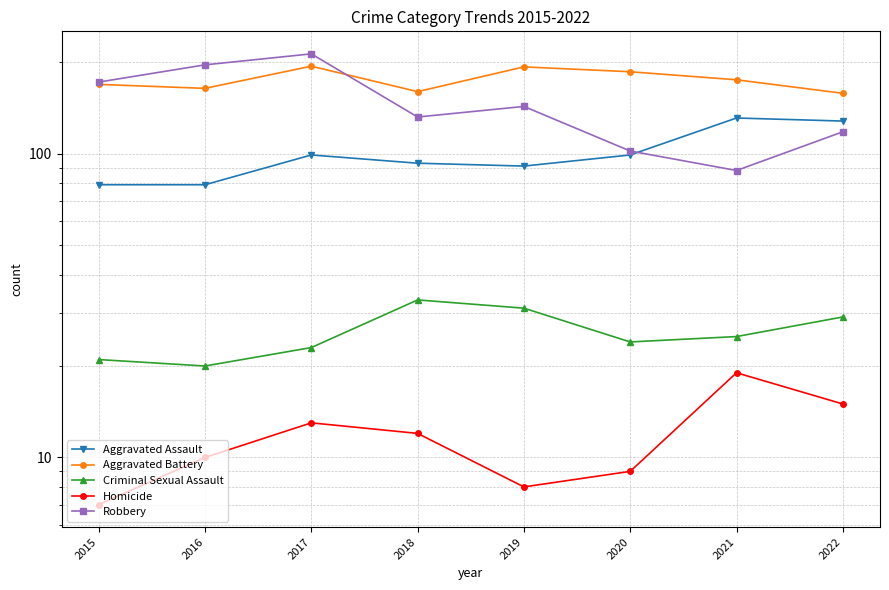

True or false: Aggravated Battery and Criminal Sexual Assault cross at least once.

False